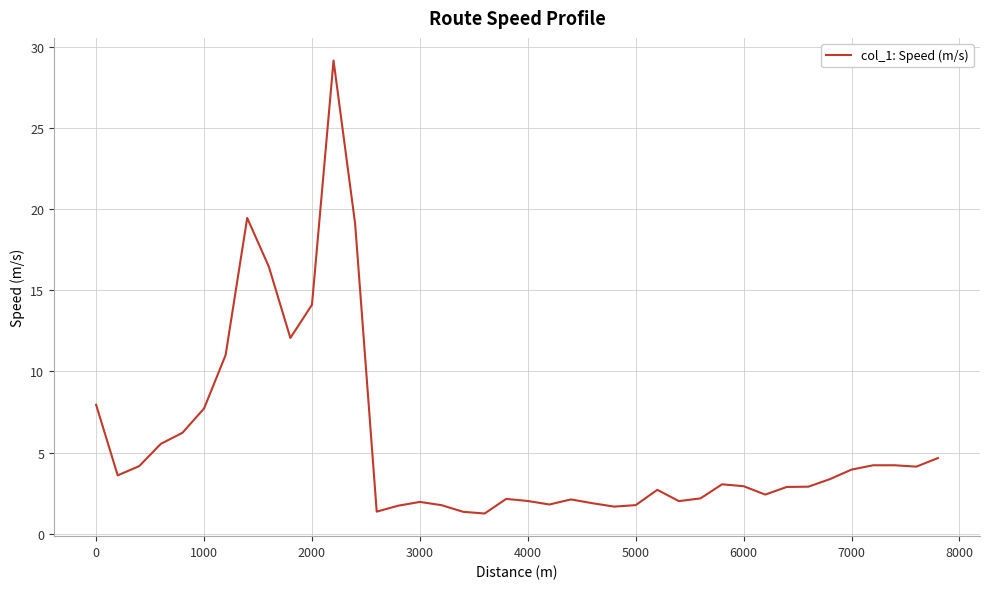

What is the difference between the maximum and minimum values?

27.9